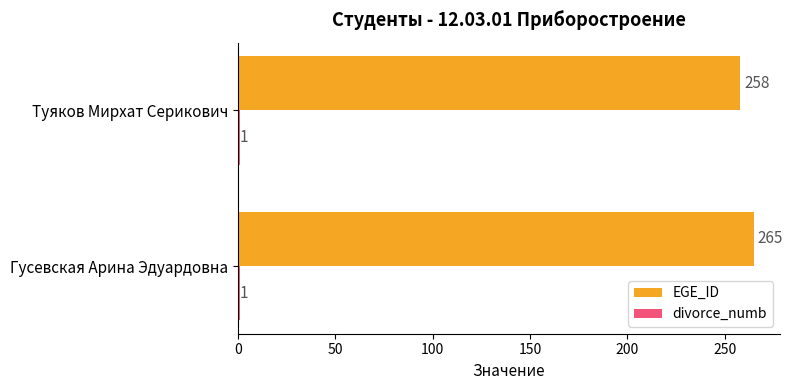

What is the average value of the EGE_ID series?

262